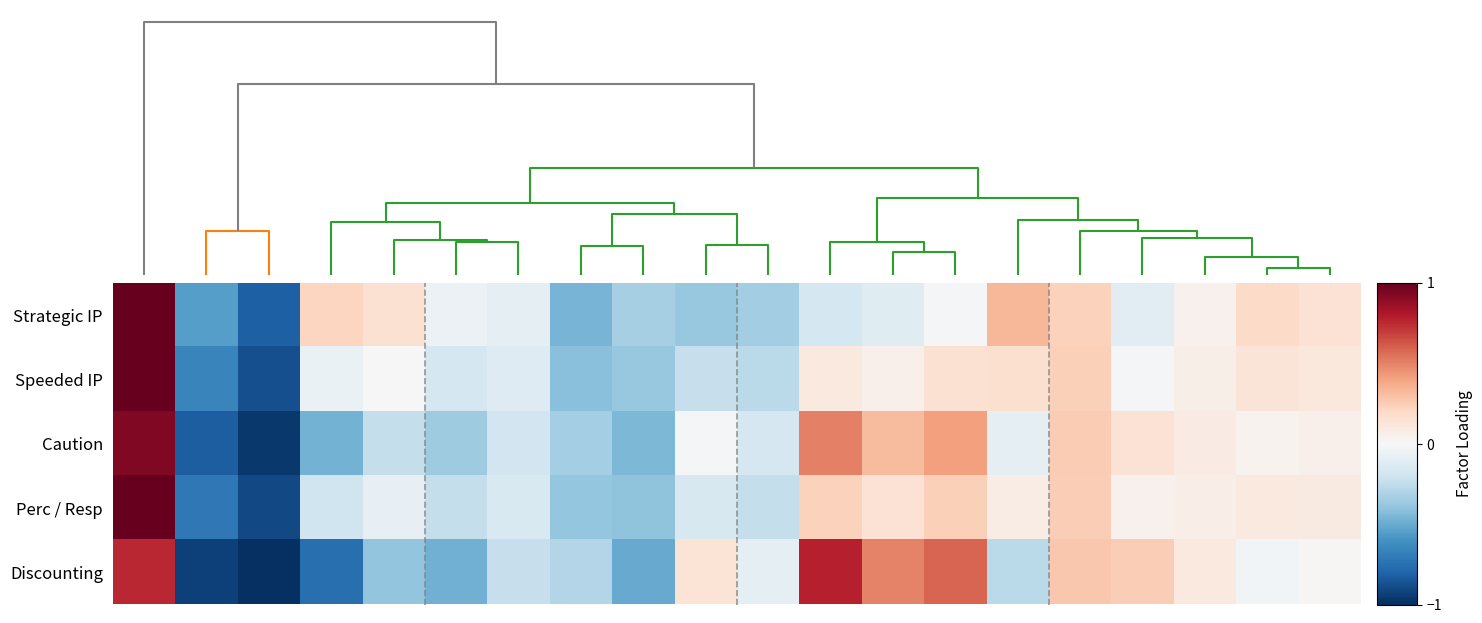

What is the maximum value shown in the chart?

1.0